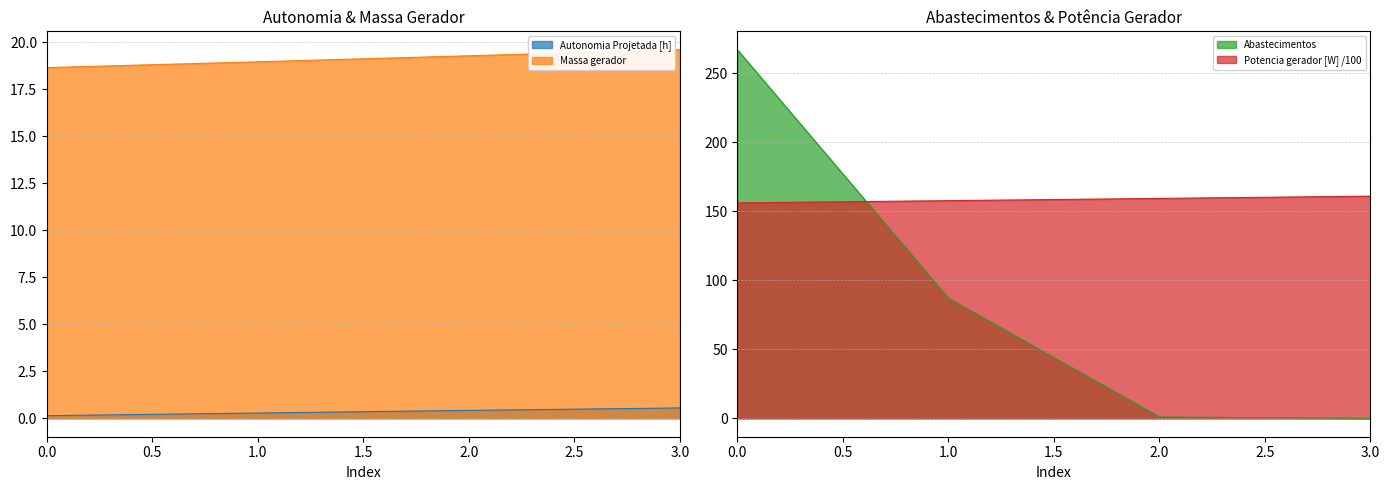

At how many categories does at least one series exceed 234?

1